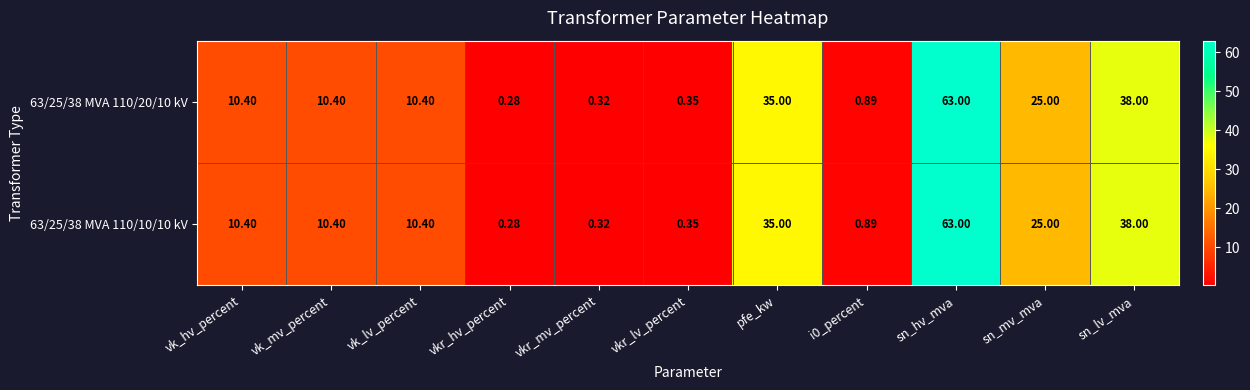

Which label corresponds to the smallest value in the chart?

vkr_hv_percent